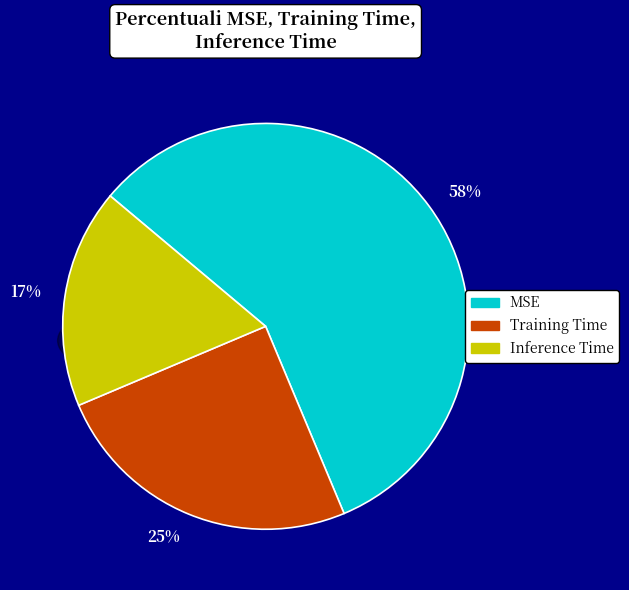

How many slices are in this pie chart?

3